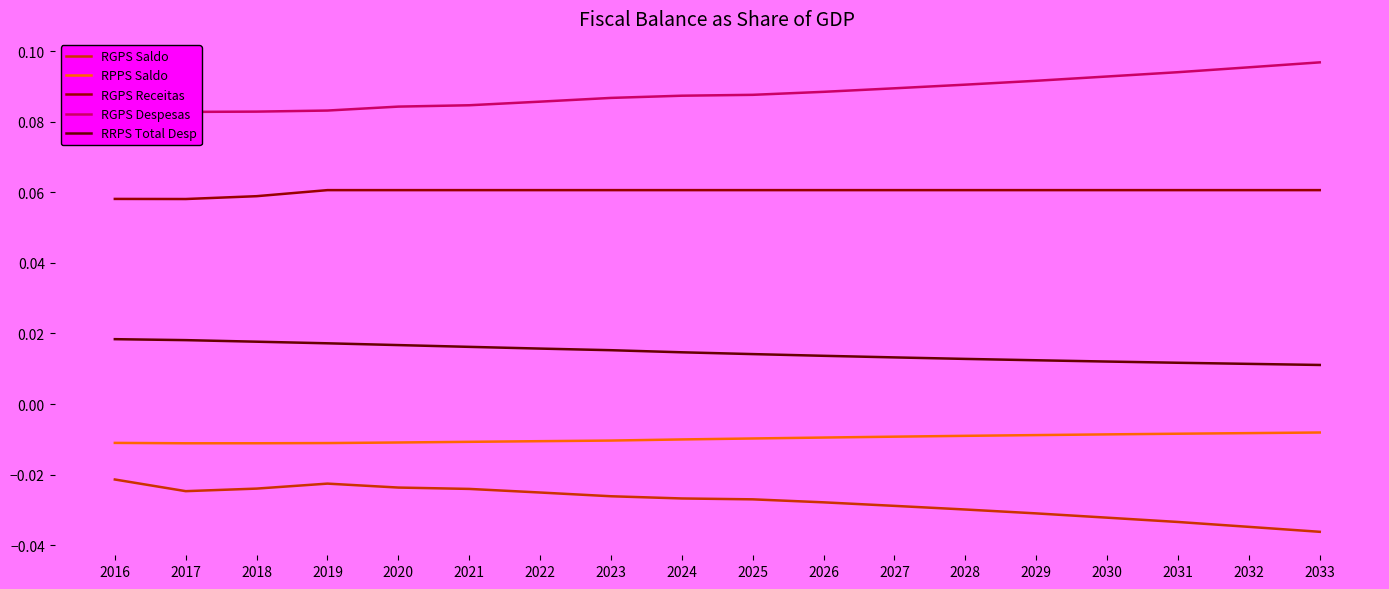

Reading right to left, extract all data points from this chart.

RGPS Saldo: 2033=-0.0	2032=-0.0	2031=-0.0	2030=-0.0	2029=-0.0	2028=-0.0	2027=-0.0	2026=-0.0	2025=-0.0	2024=-0.0	2023=-0.0	2022=-0.0	2021=-0.0	2020=-0.0	2019=-0.0	2018=-0.0	2017=-0.0	2016=-0.0
RPPS Saldo: 2033=-0.0	2032=-0.0	2031=-0.0	2030=-0.0	2029=-0.0	2028=-0.0	2027=-0.0	2026=-0.0	2025=-0.0	2024=-0.0	2023=-0.0	2022=-0.0	2021=-0.0	2020=-0.0	2019=-0.0	2018=-0.0	2017=-0.0	2016=-0.0
RGPS Receitas: 2033=0.1	2032=0.1	2031=0.1	2030=0.1	2029=0.1	2028=0.1	2027=0.1	2026=0.1	2025=0.1	2024=0.1	2023=0.1	2022=0.1	2021=0.1	2020=0.1	2019=0.1	2018=0.1	2017=0.1	2016=0.1
RGPS Despesas: 2033=0.1	2032=0.1	2031=0.1	2030=0.1	2029=0.1	2028=0.1	2027=0.1	2026=0.1	2025=0.1	2024=0.1	2023=0.1	2022=0.1	2021=0.1	2020=0.1	2019=0.1	2018=0.1	2017=0.1	2016=0.1
RRPS Total Desp: 2033=0.0	2032=0.0	2031=0.0	2030=0.0	2029=0.0	2028=0.0	2027=0.0	2026=0.0	2025=0.0	2024=0.0	2023=0.0	2022=0.0	2021=0.0	2020=0.0	2019=0.0	2018=0.0	2017=0.0	2016=0.0